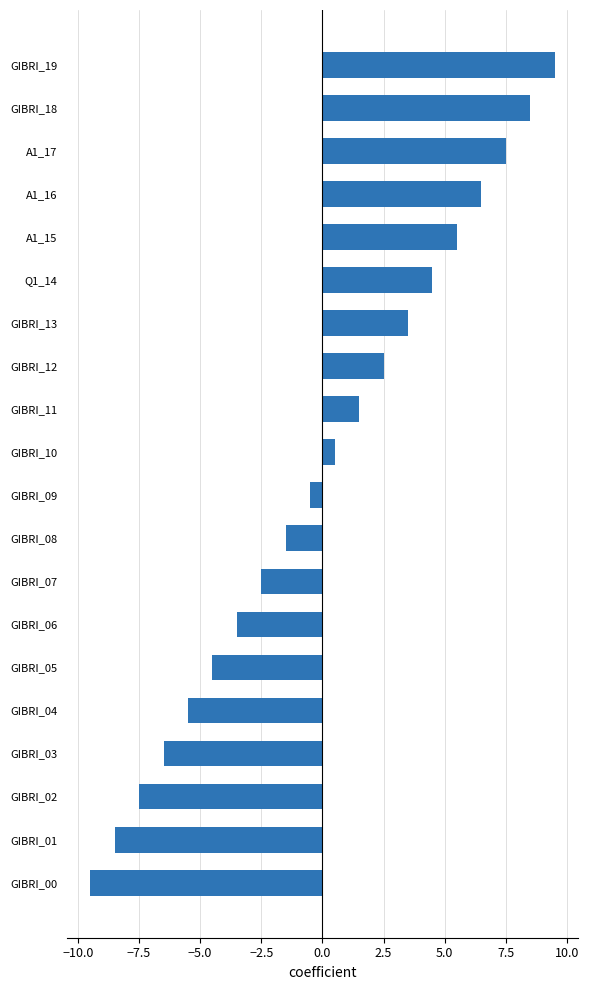

Reading bottom to top, transcribe all the data shown in this chart.

-9.5	-8.5	-7.5	-6.5	-5.5	-4.5	-3.5	-2.5	-1.5	-0.5	0.5	1.5	2.5	3.5	4.5	5.5	6.5	7.5	8.5	9.5